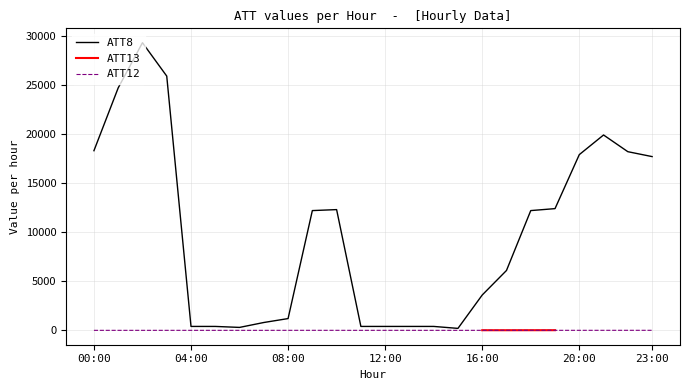

What is the spread (max minus min) of values at 17?

6110.0